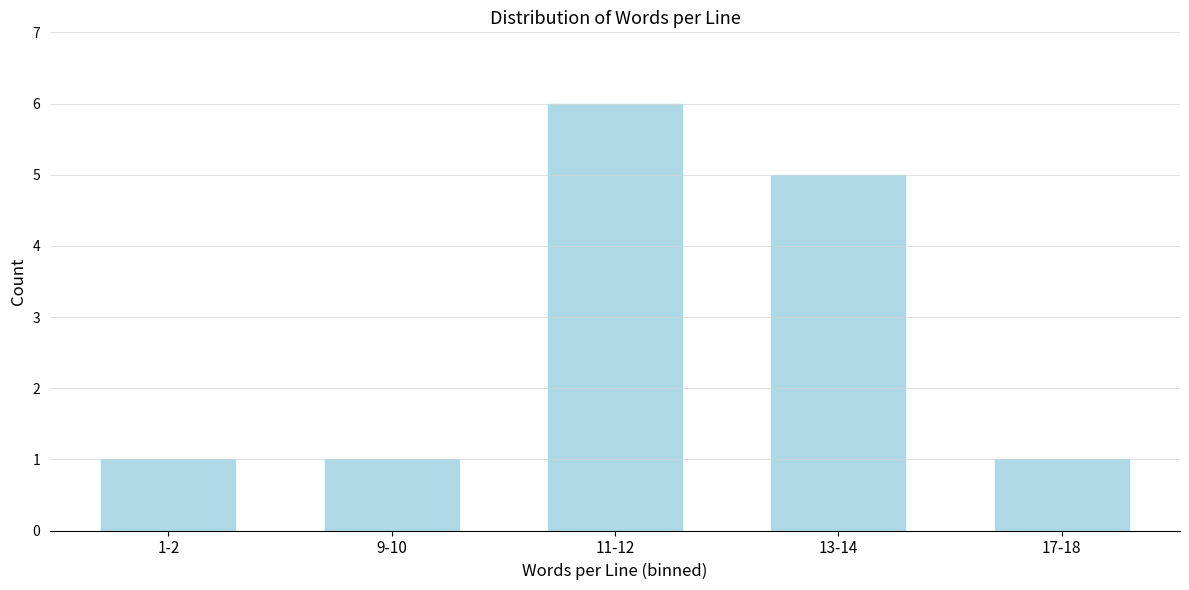

Reading left to right, what are all the values shown in this chart?

1-2=1	9-10=1	11-12=6	13-14=5	17-18=1